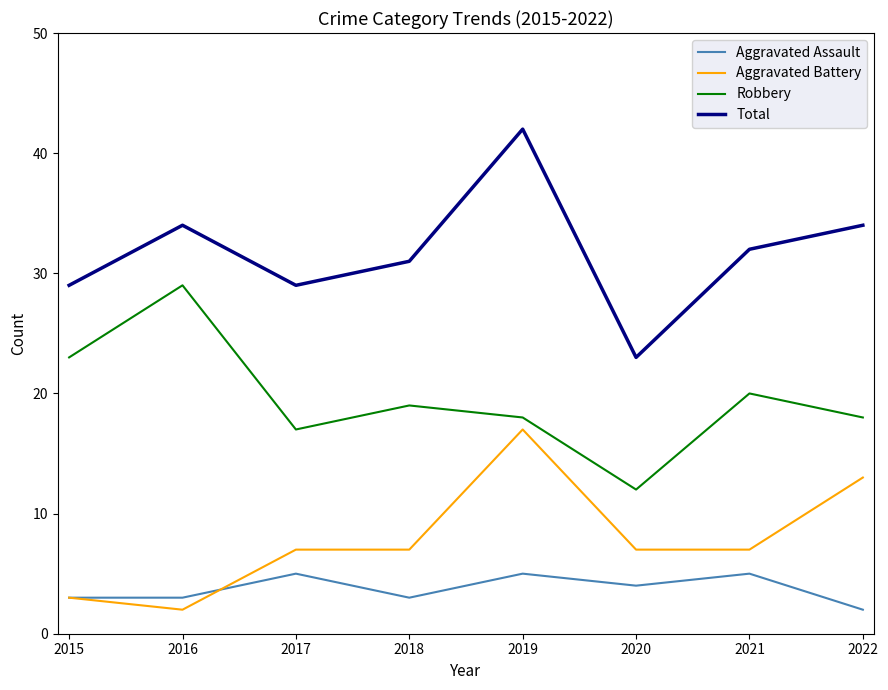

At which label does Aggravated Battery reach its peak?

2019